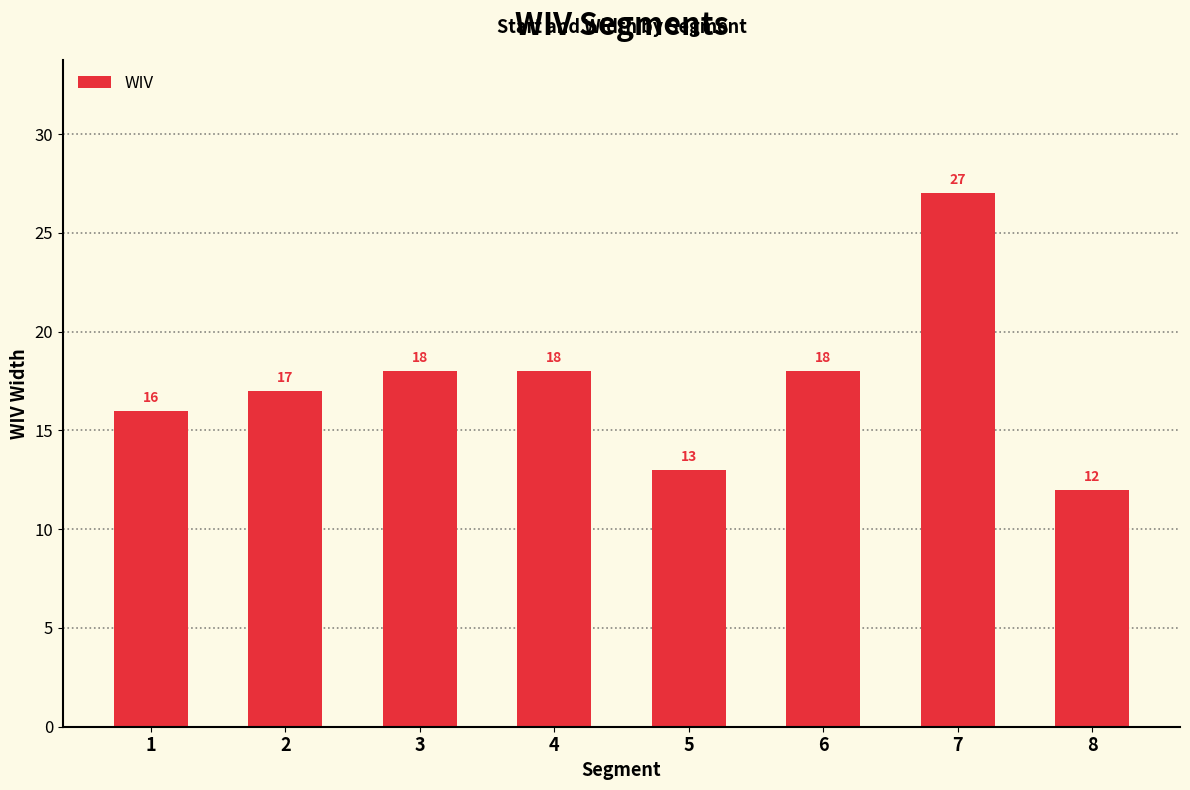

Count the number of data series in this chart.

1